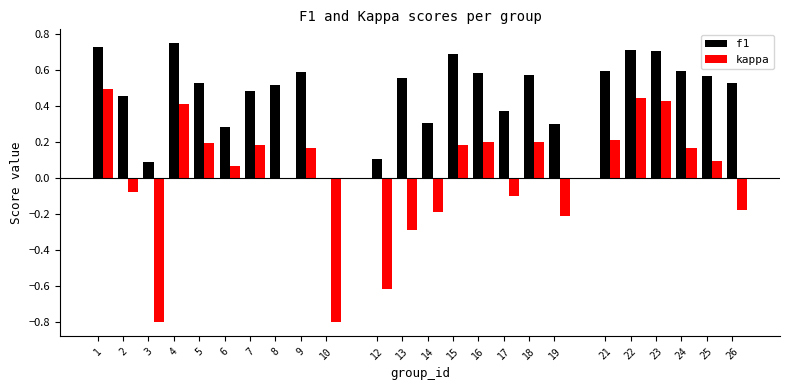

Between 17 and 21, which series saw the biggest shift?

kappa